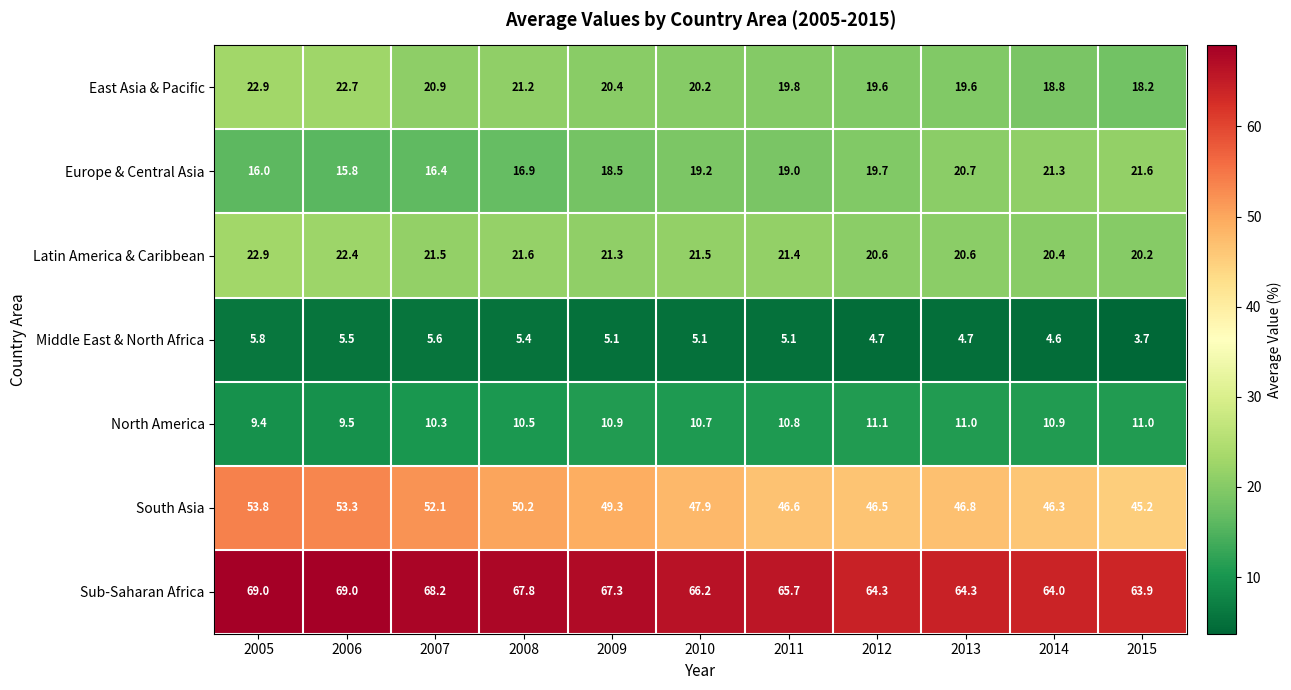

What is the difference between the highest and lowest values at 2006?

63.5